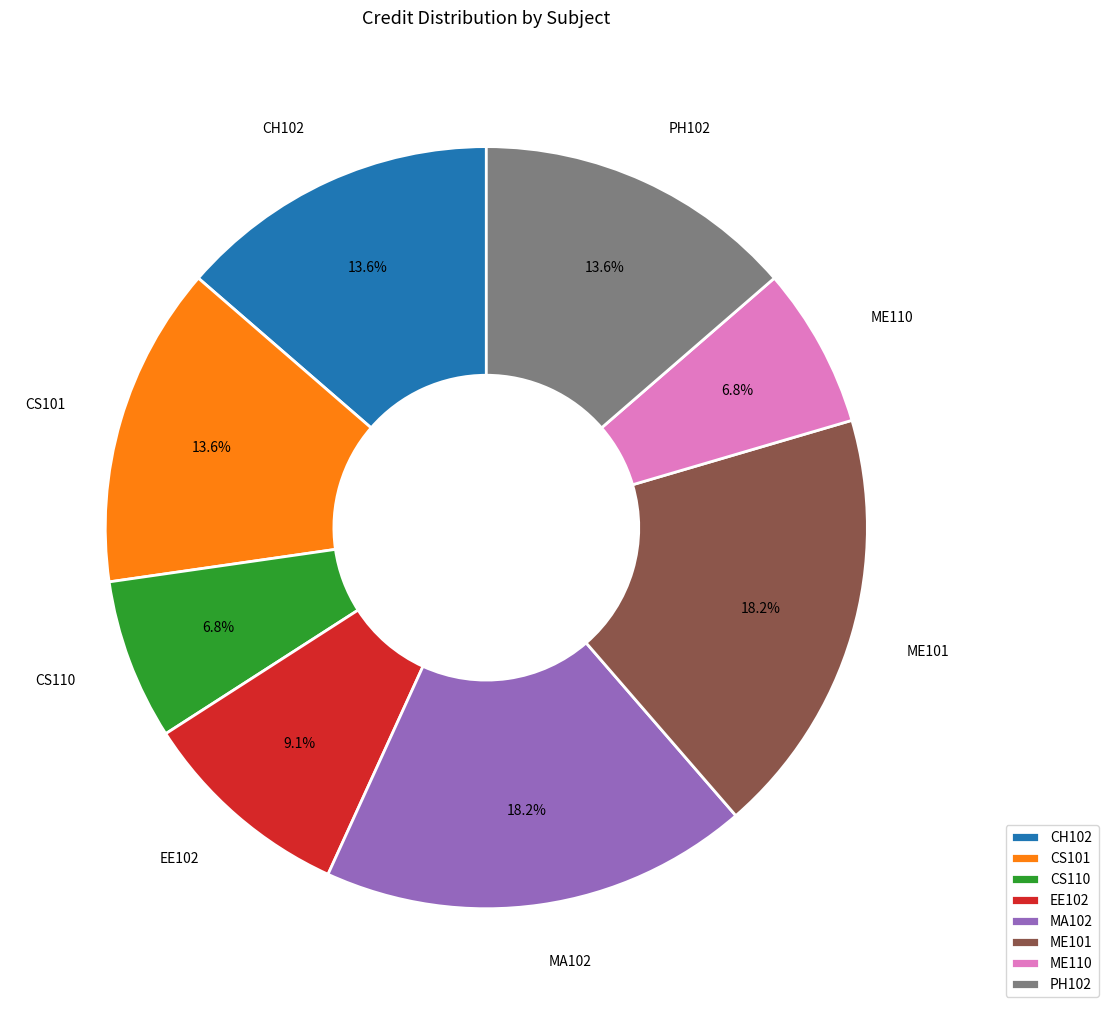

Does any single category account for the majority?

No